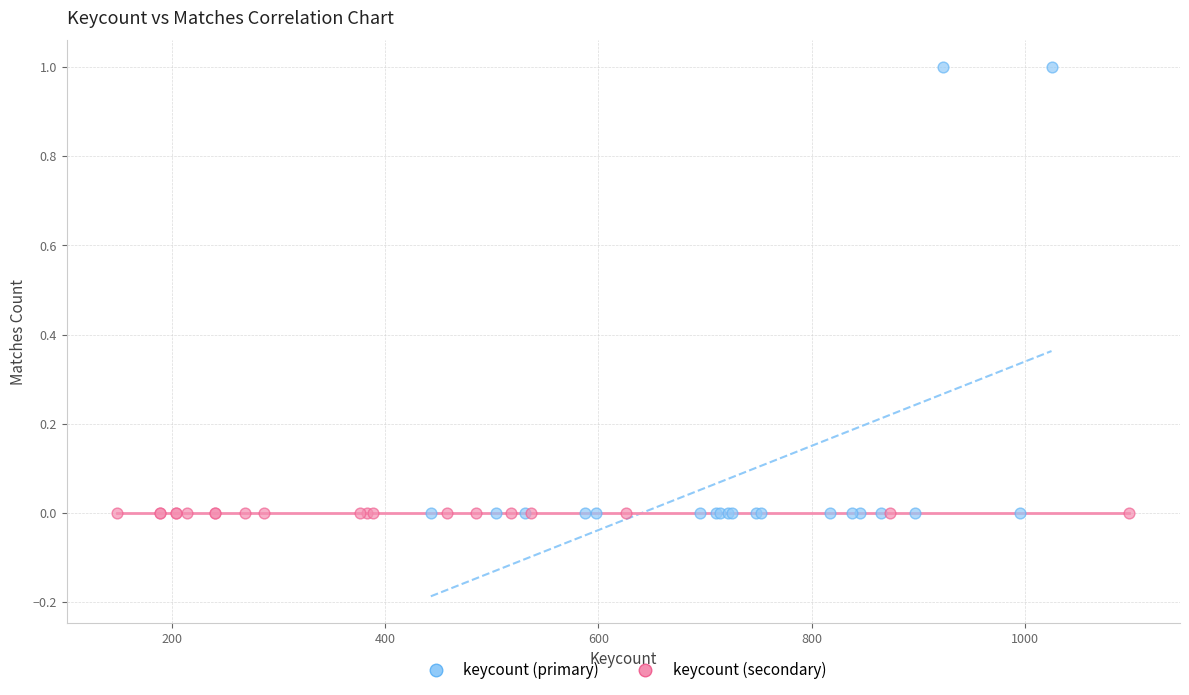

Which series contains the highest Y value?

keycount (primary)